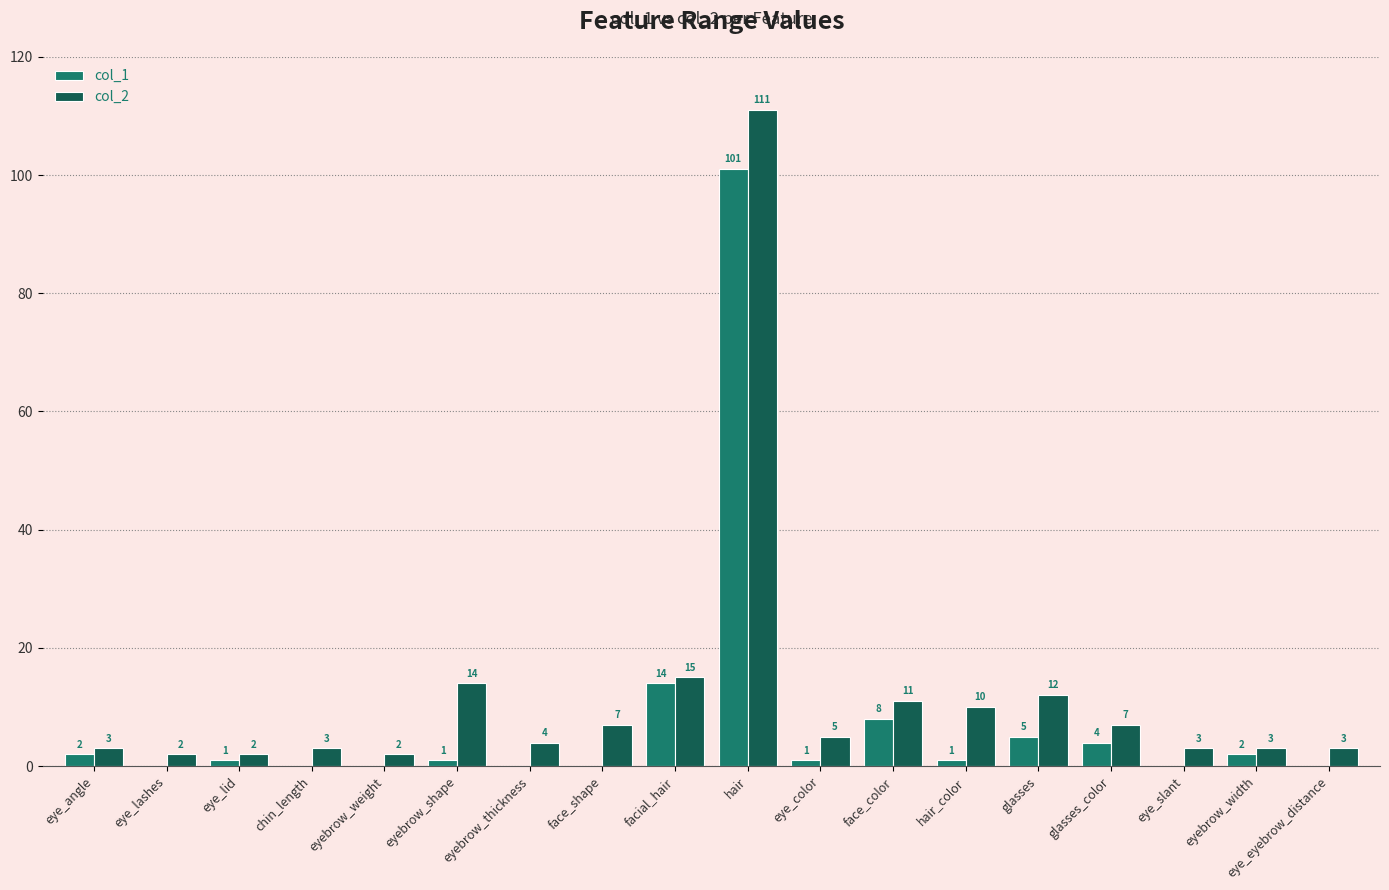

The value of col_1 at eye_slant is -41. True or false?

False